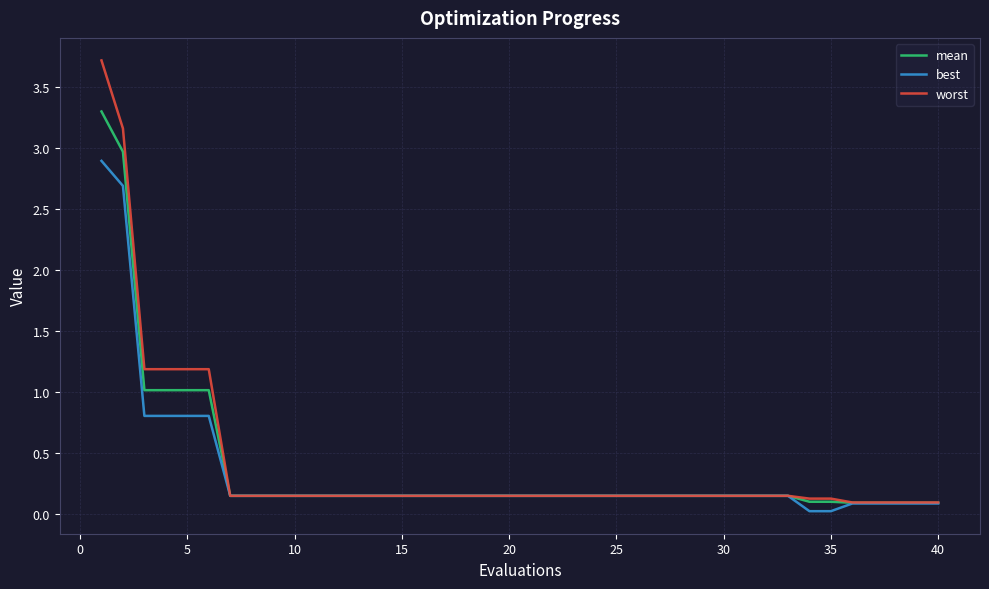

Rank the series by their maximum value, from lowest to highest.

best, mean, worst